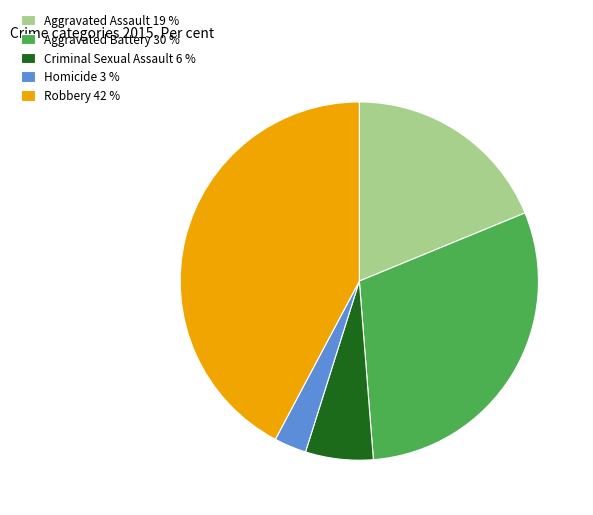

Count the number of slices in the pie.

5